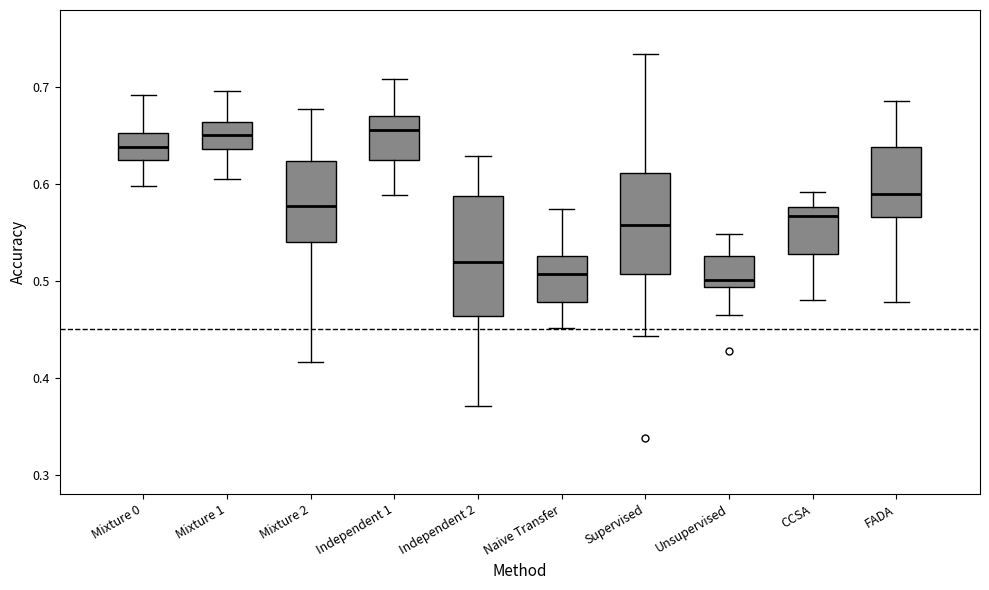

Where does the upper whisker of the box for FADA end on the y-axis? The values are not printed on the chart, so give them approximately, as read against the axis.

0.69